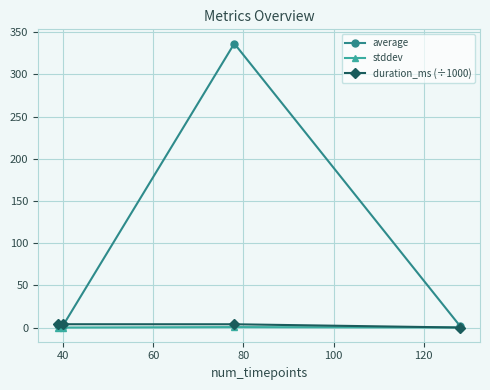

At how many categories does at least one series exceed 139?

1